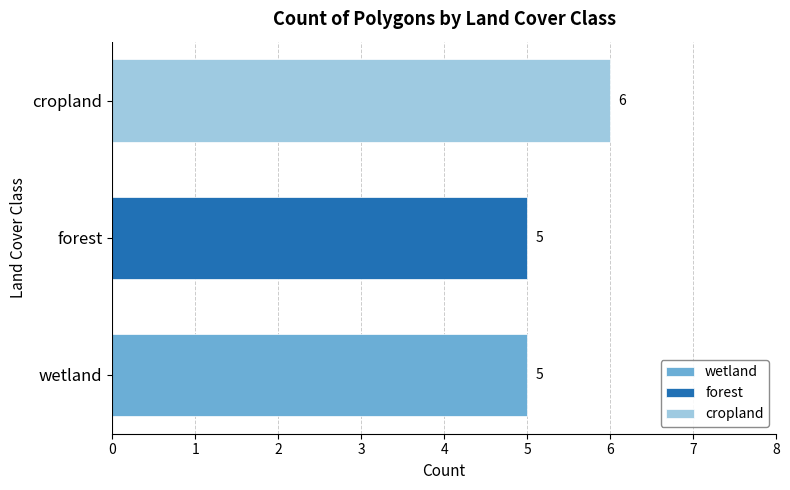

What is the highest value of the forest series?

5